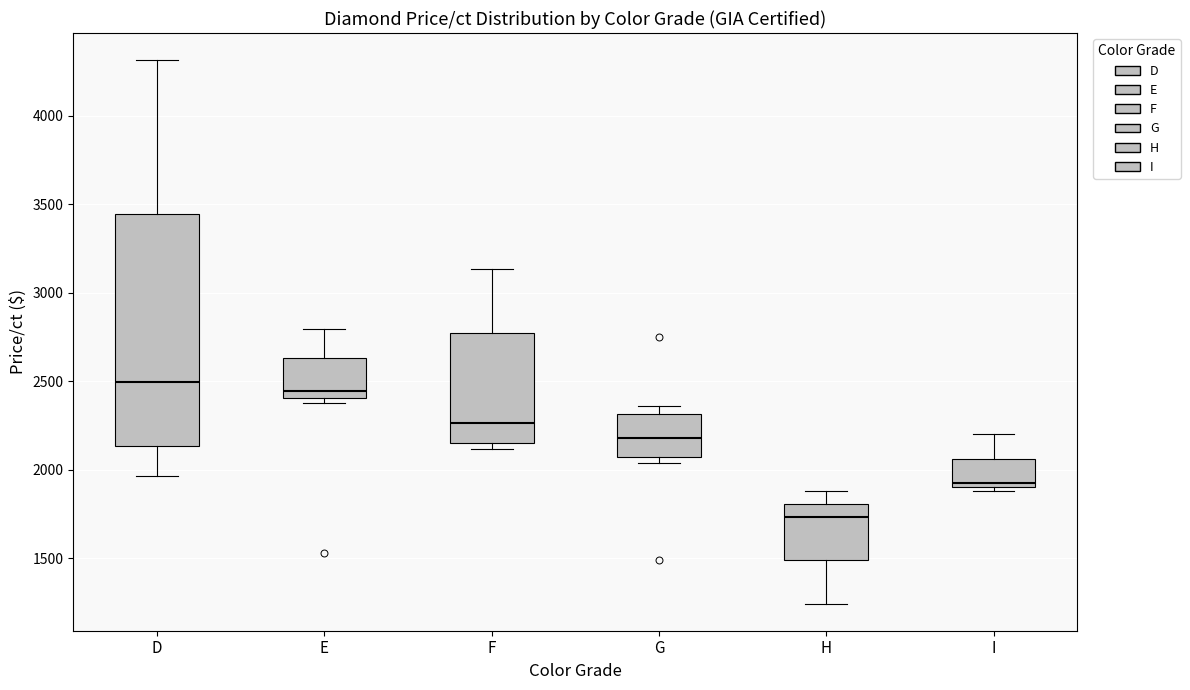

Where is the lower edge of the box for G on the y-axis? The values are not printed on the chart, so give them approximately, as read against the axis.

2050